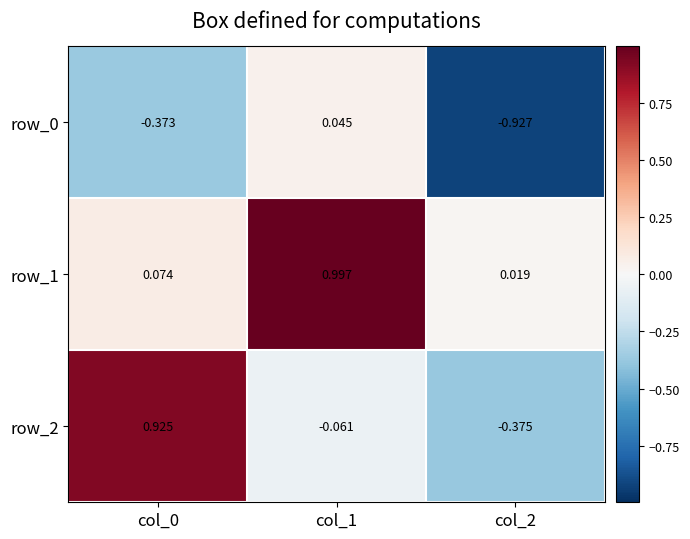

What is the difference between the maximum and minimum values in the row_2 series?

1.3